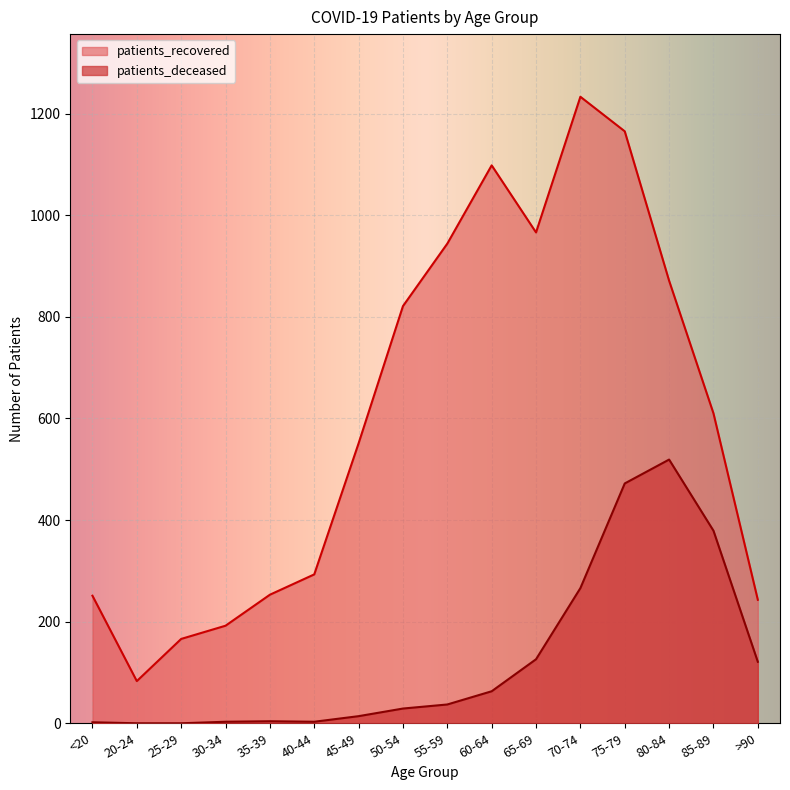

True or false: patients_deceased has more than 1 interior local peaks.

True